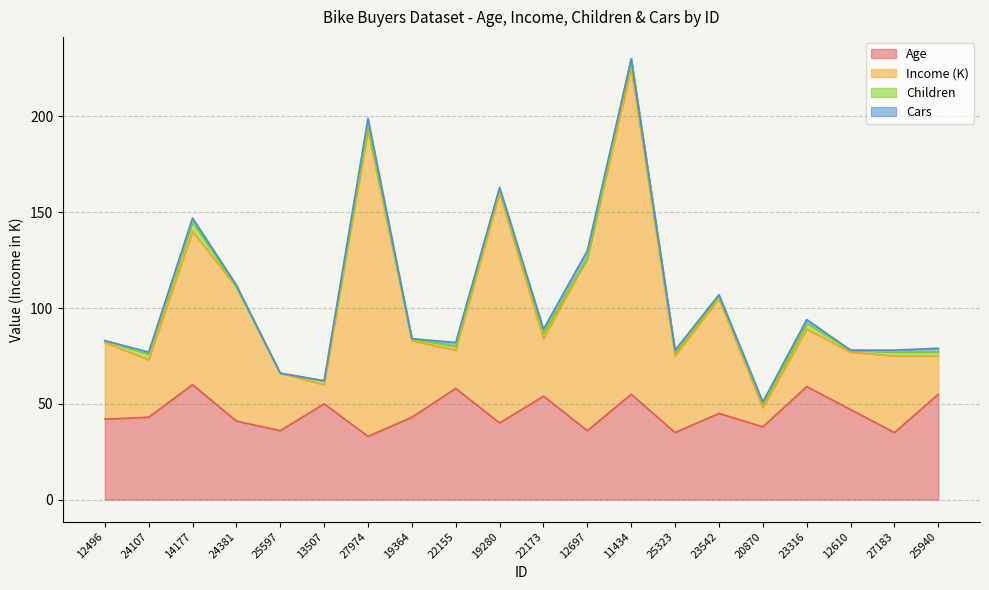

True or false: Age and Income cross at least once.

False